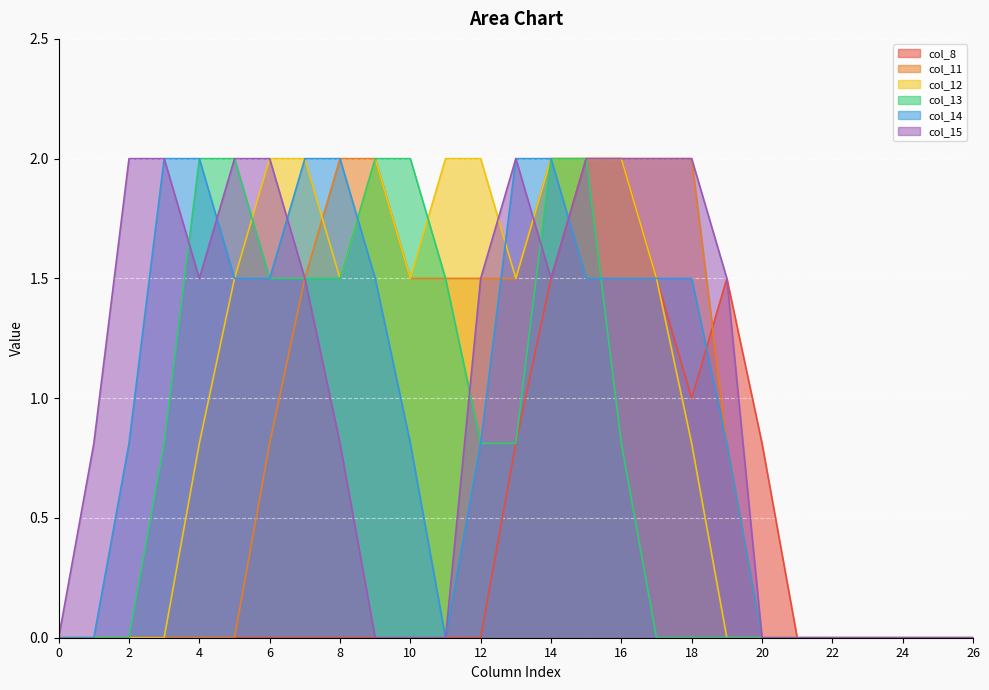

At which label does col_8 reach its peak?

15